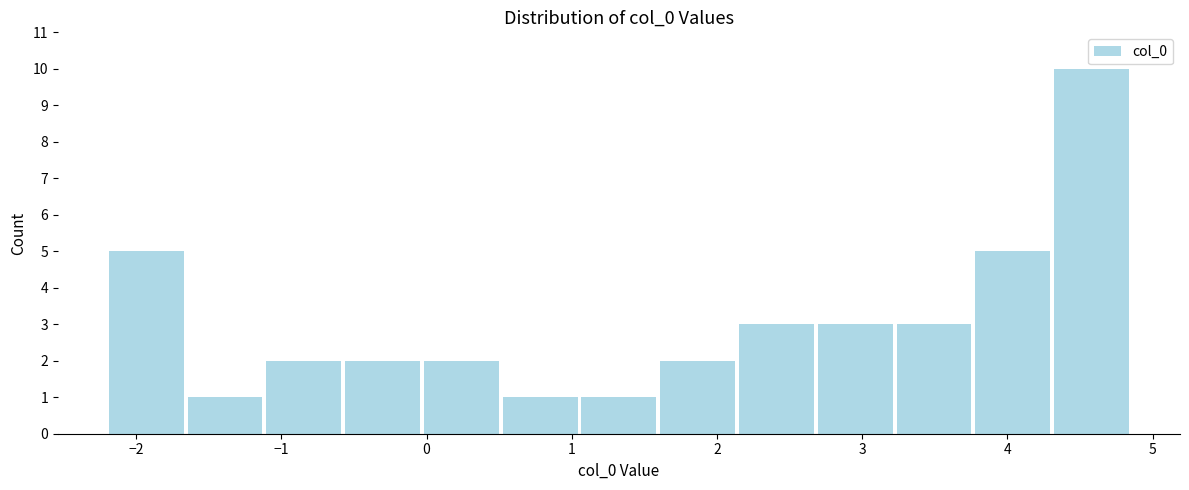

Reading left to right, transcribe this chart: for each bar, give the range it covers on the x-axis and its height. Neither the bar edges nor the heights are printed on the chart, so give them approximately, as read against the axes.

-2.2 to -1.7: 5
-1.7 to -1.1: 1
-1.1 to -0.6: 2
-0.6 to 0.0: 2
0.0 to 0.5: 2
0.5 to 1.1: 1
1.1 to 1.6: 1
1.6 to 2.1: 2
2.1 to 2.7: 3
2.7 to 3.2: 3
3.2 to 3.8: 3
3.8 to 4.3: 5
4.3 to 4.9: 10